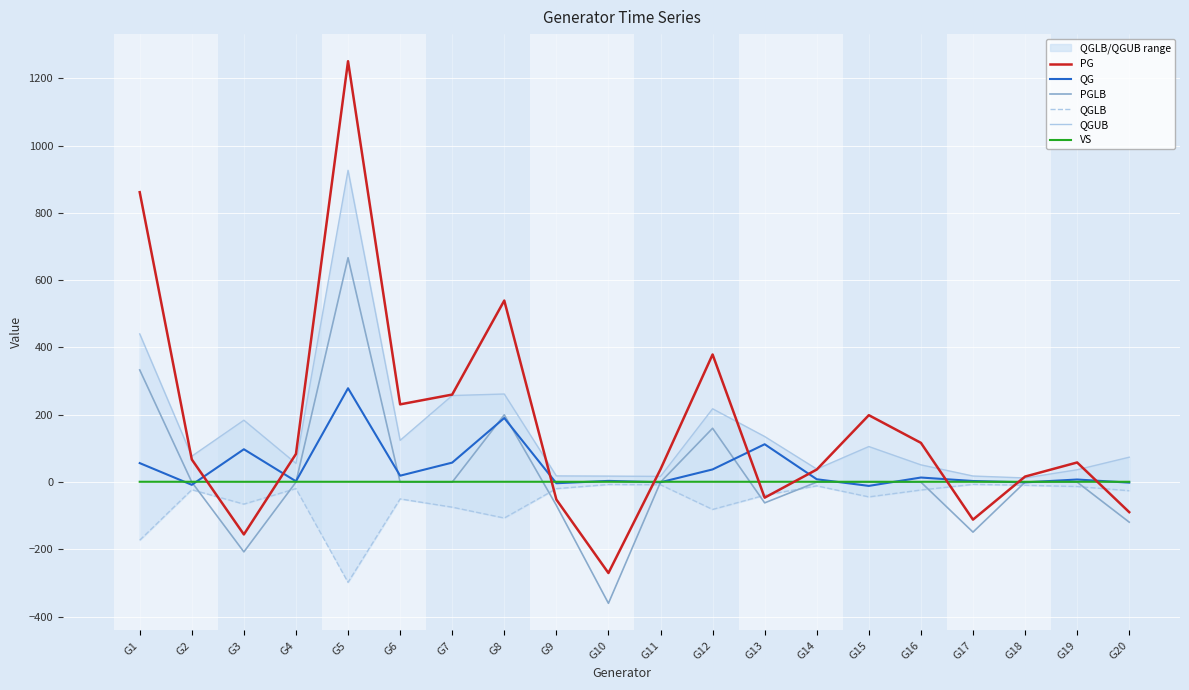

Is it true that QG equals 323.7 at G8?

False